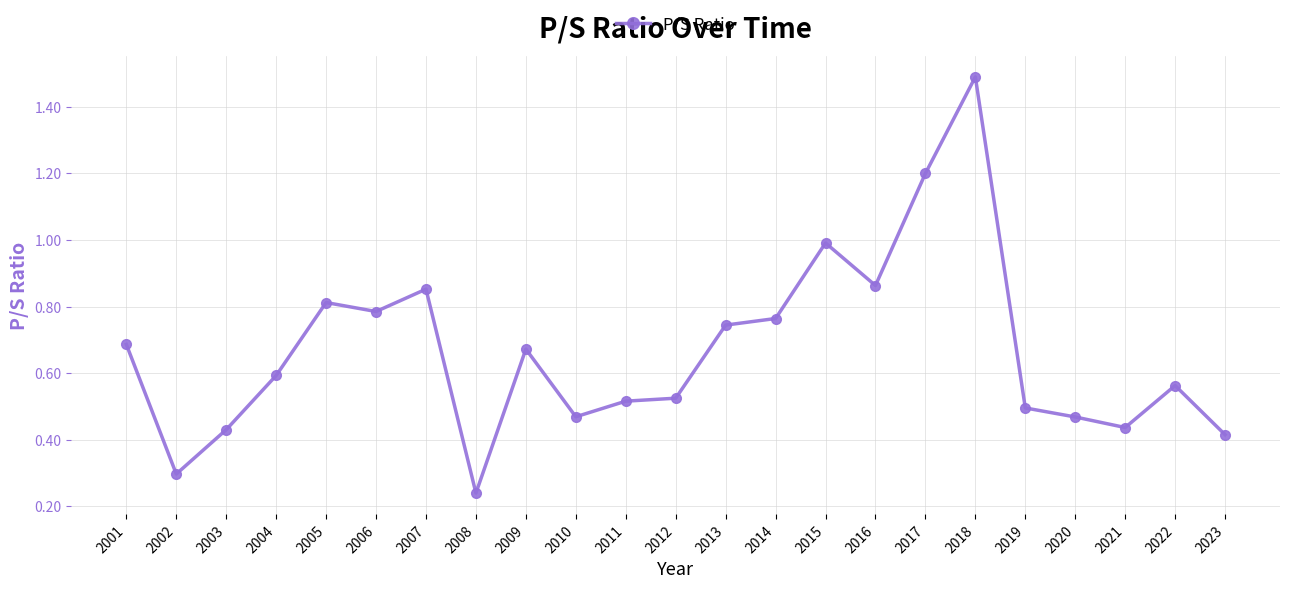

What is the sum of all values?

15.3